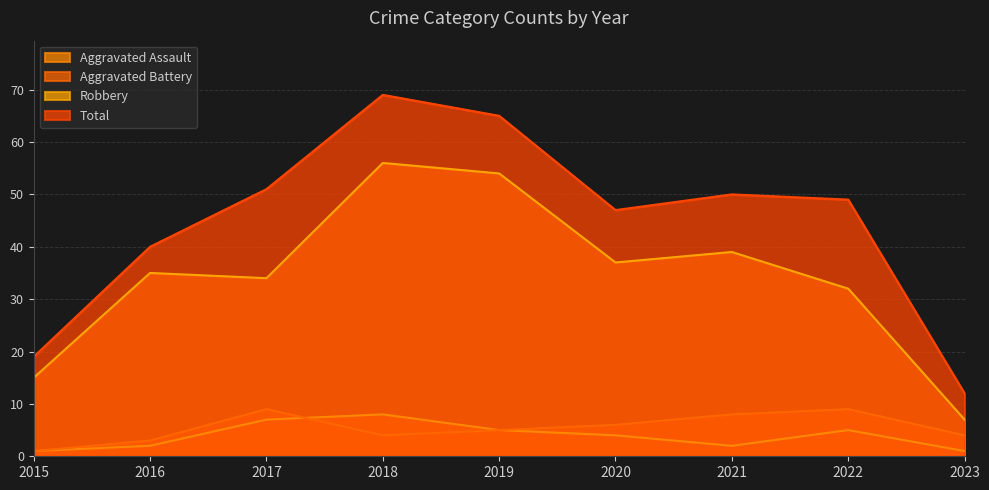

True or false: Total has a value of 10 at 2020.

False